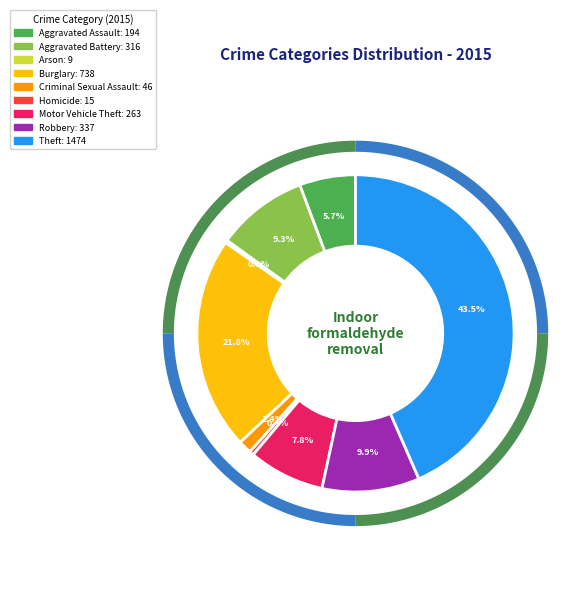

How many segments does this pie chart have?

9